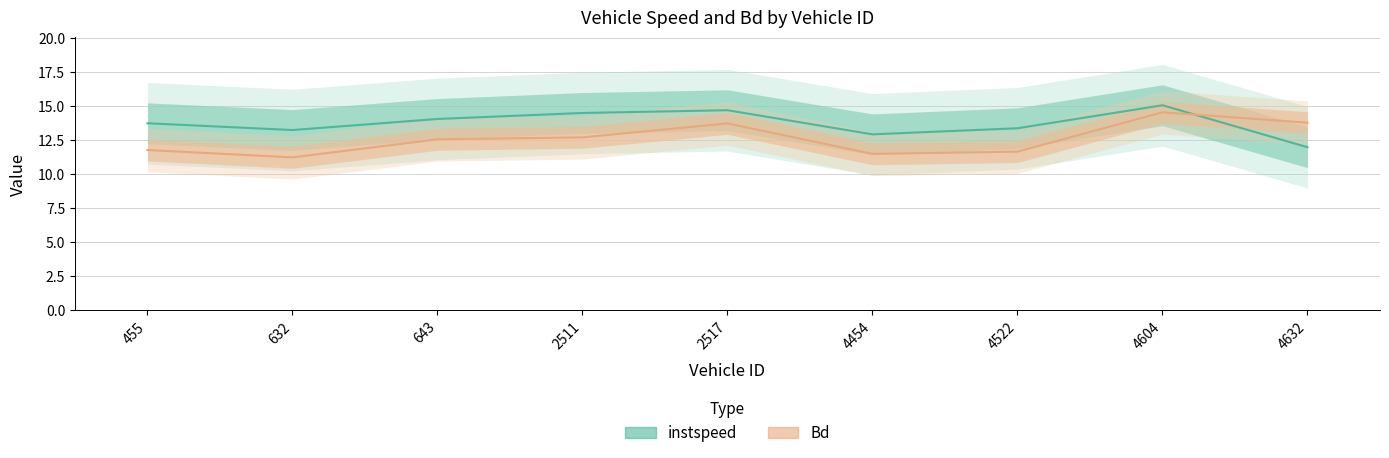

At how many categories does at least one series exceed 13?

8